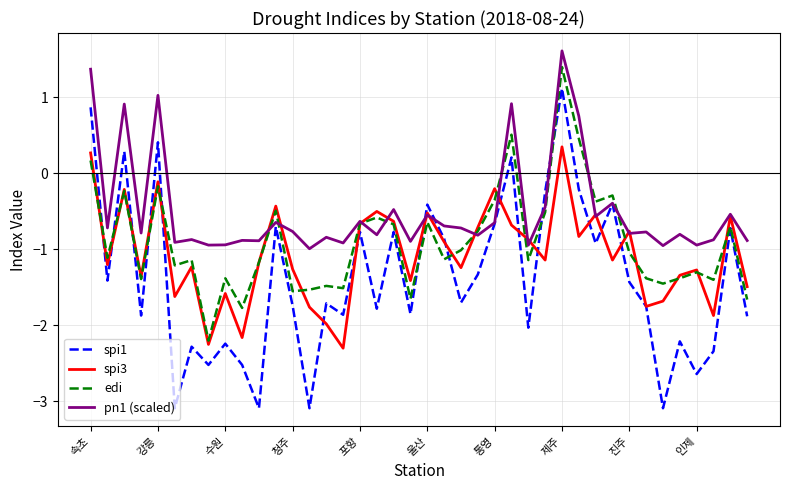

What is the maximum value shown in the chart?

1.6